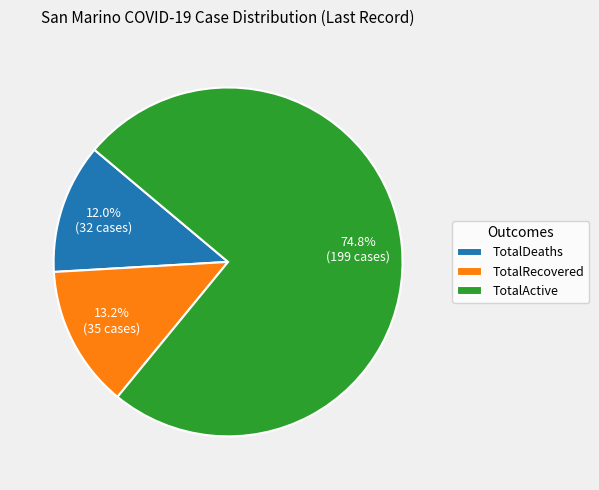

True or false: TotalActive accounts for 75% of the total.

True